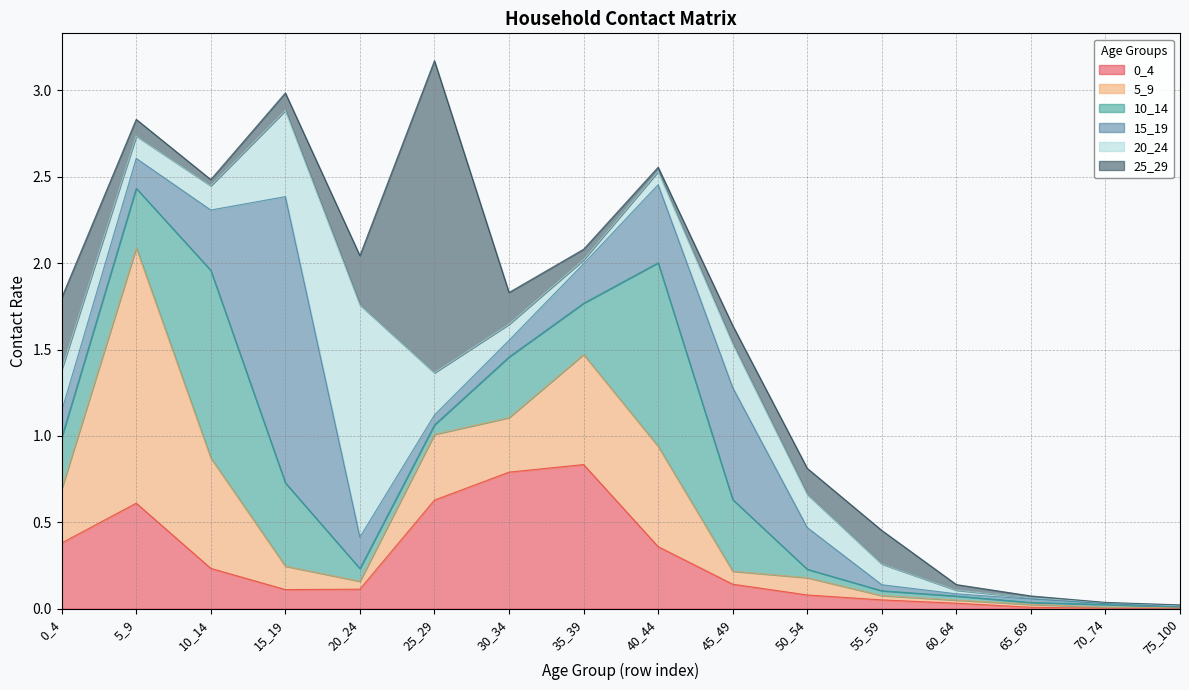

Between 35_39 and 45_49, which series saw the biggest shift?

0_4